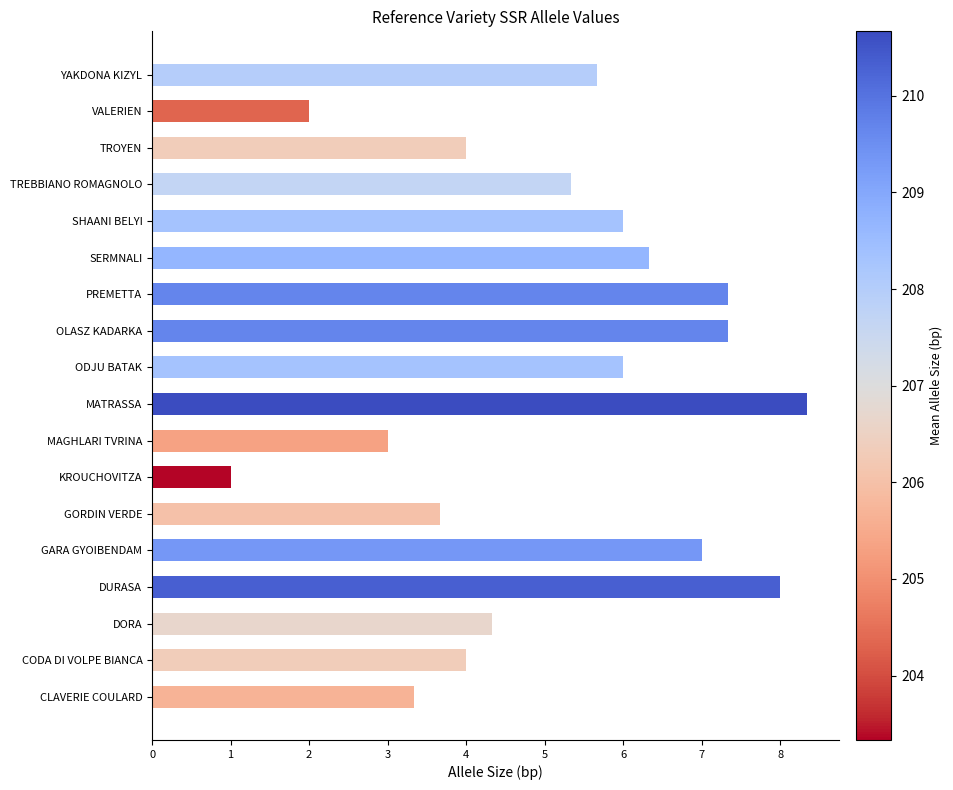

Reading bottom to top, transcribe all the data shown in this chart.

3.3	4.0	4.3	8.0	7.0	3.7	1.0	3.0	8.3	6.0	7.3	7.3	6.3	6.0	5.3	4.0	2.0	5.7